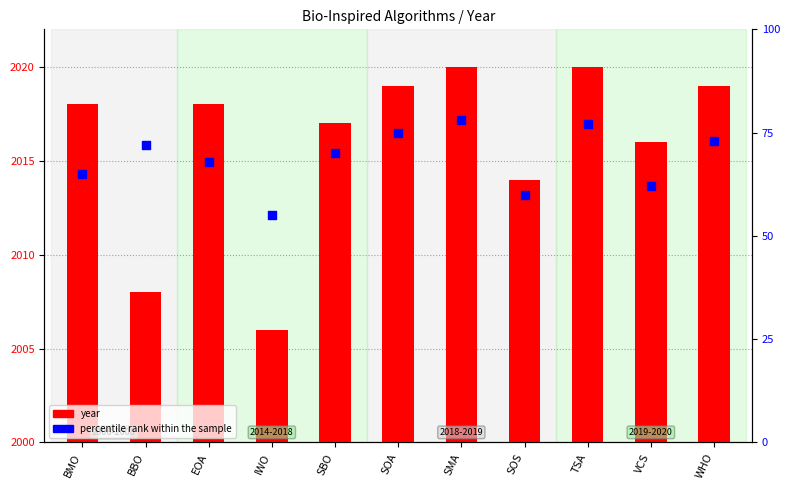

Which series has the largest Y range (max minus min)?

percentile rank within the sample